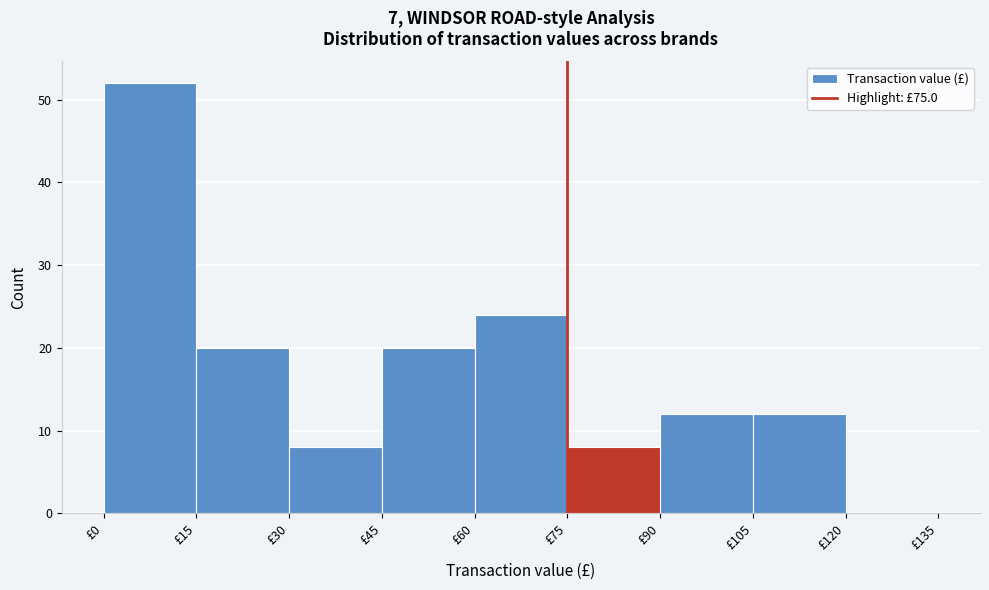

Which range on the x-axis has the tallest bar?

0 to 15